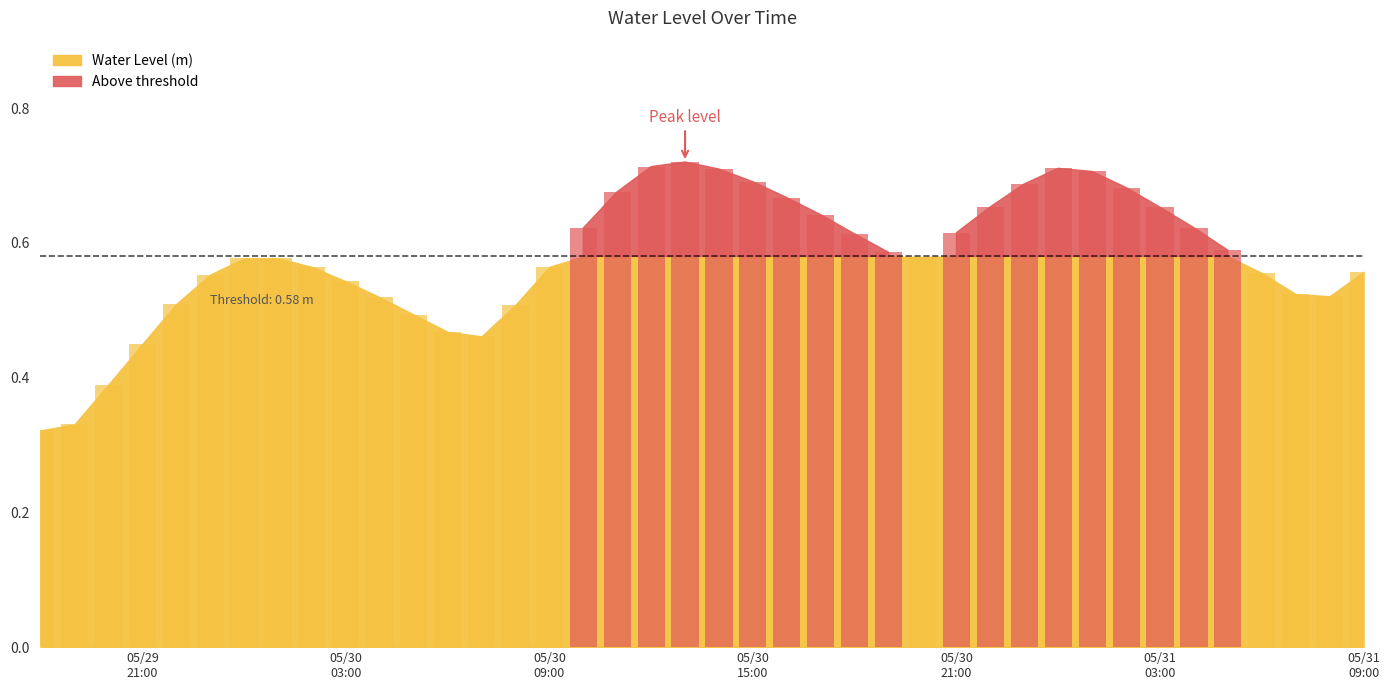

Read the value at 2025-05-31 01:00:00.

0.7